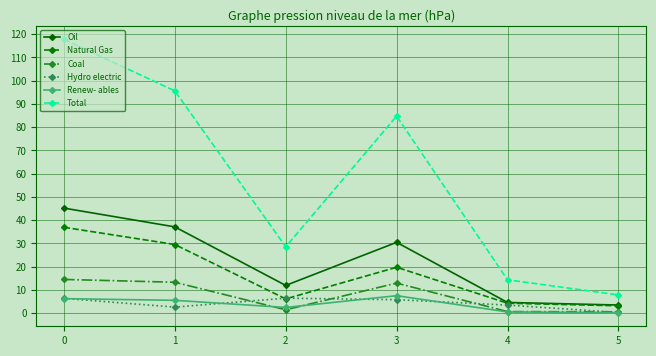

List the series in order of their peak value, lowest first.

Hydro electric, Renew- ables, Coal, Natural Gas, Oil, Total